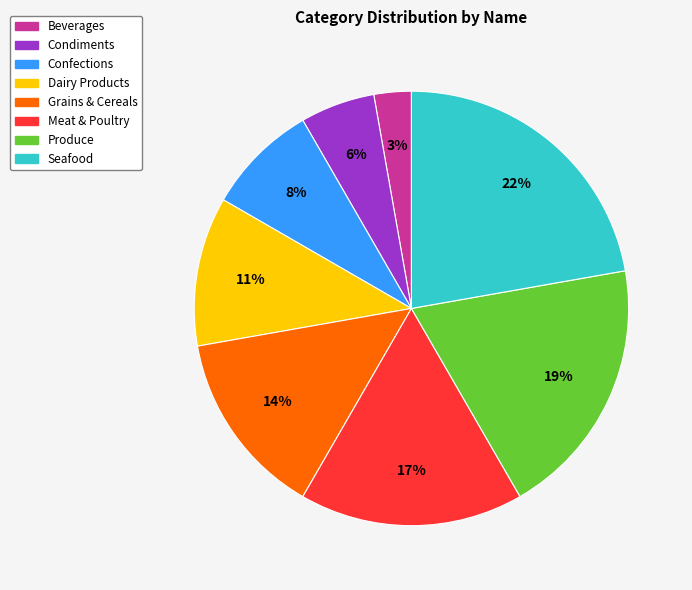

To the nearest percent, what is the difference between the largest and smallest slice percentages?

19%